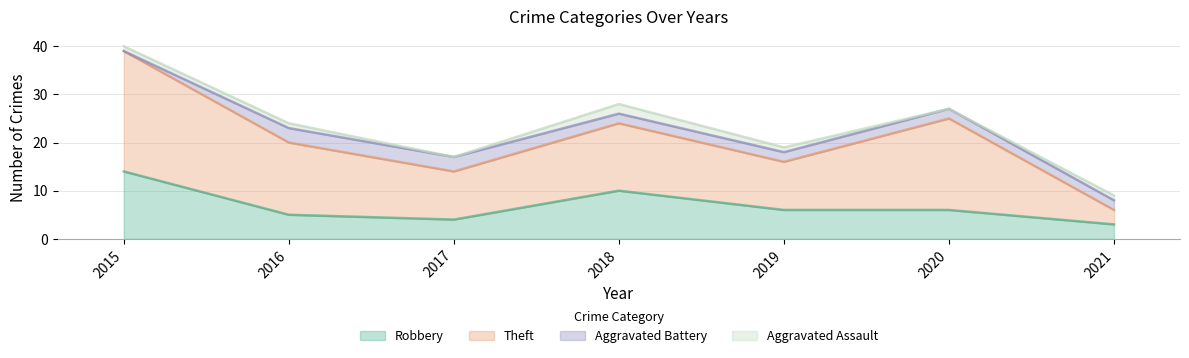

How many values in the Robbery series exceed 6?

2